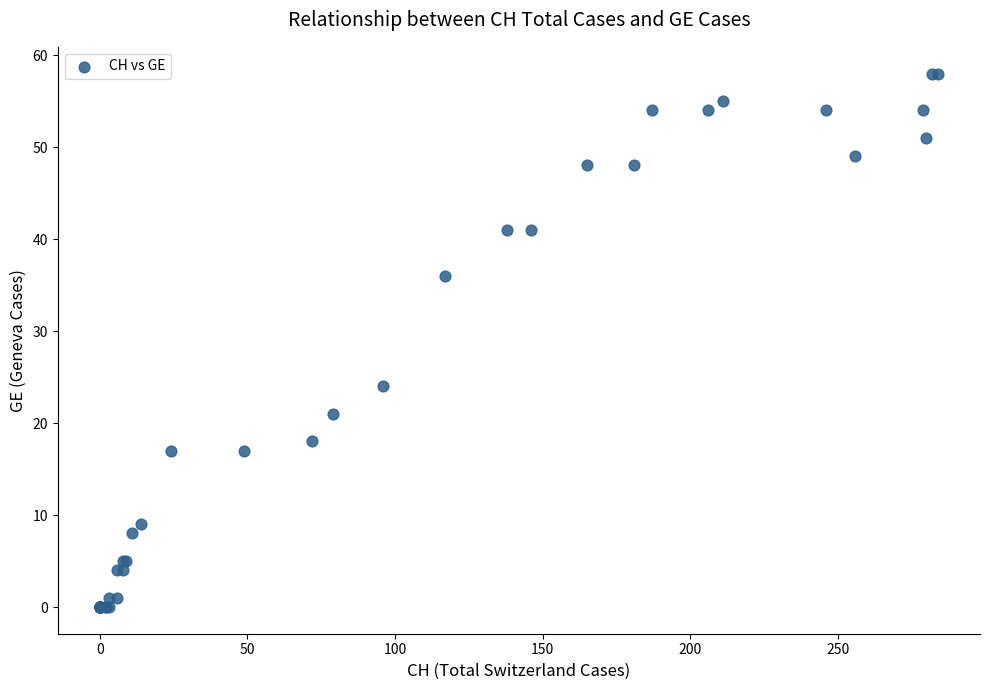

What Y value in the scatter plot is closest to 29?

24